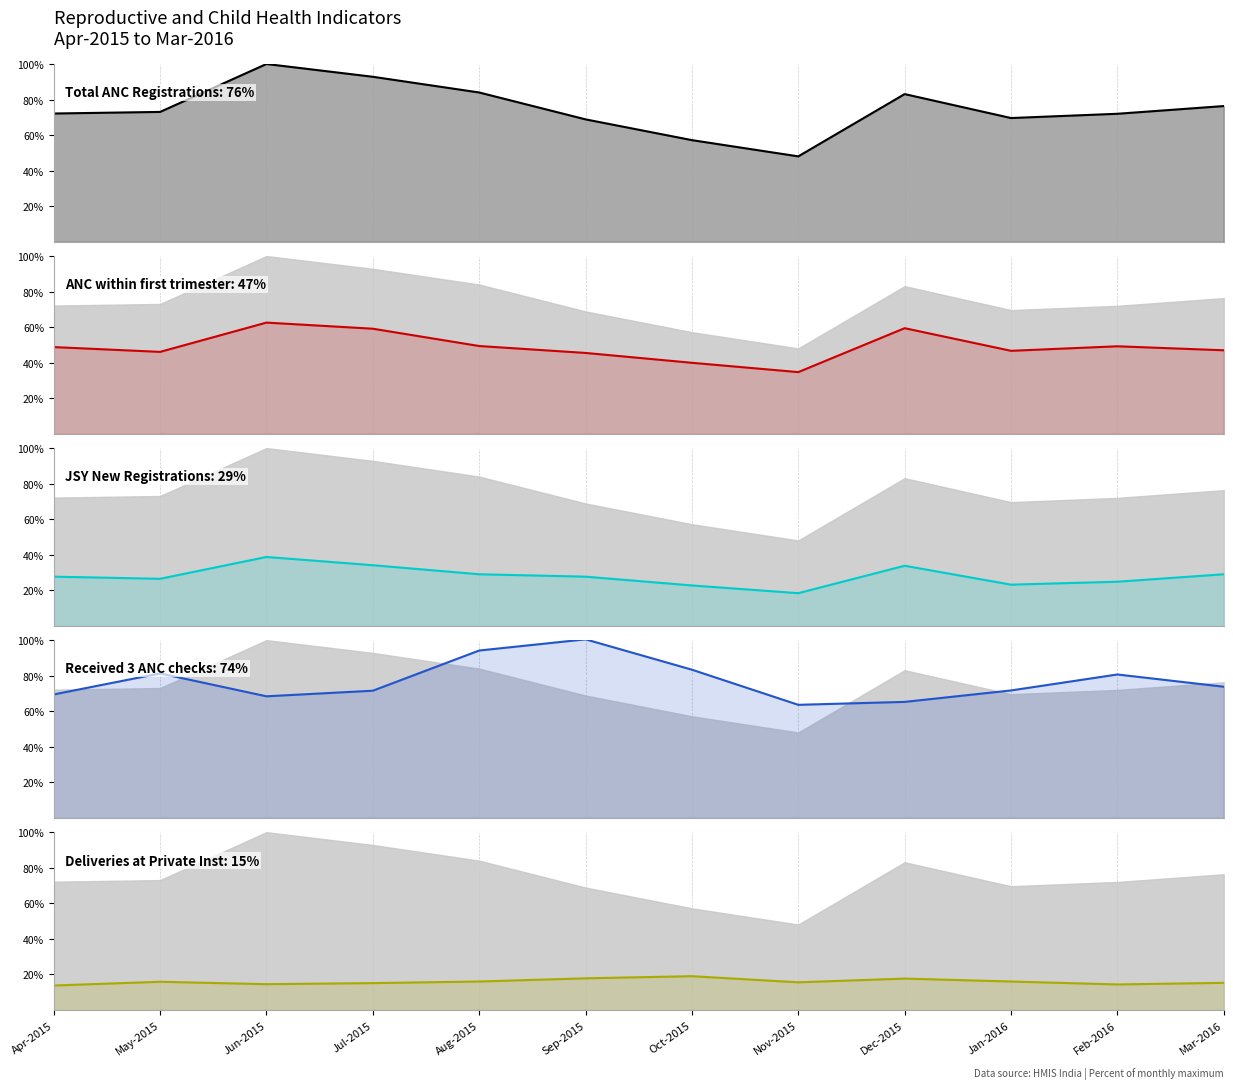

Where is Received 3 ANC checks nearest to the value 82?

May-2015